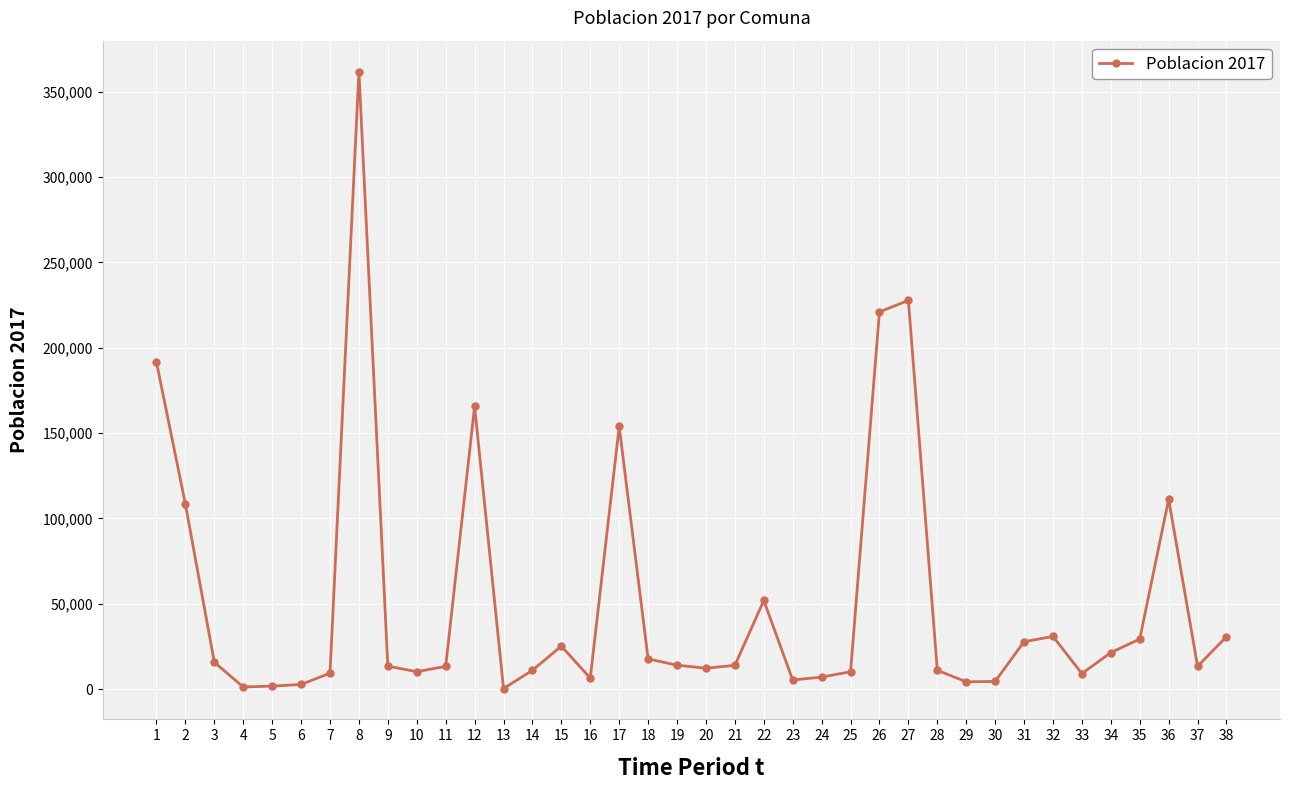

Read the value at 2.

108375